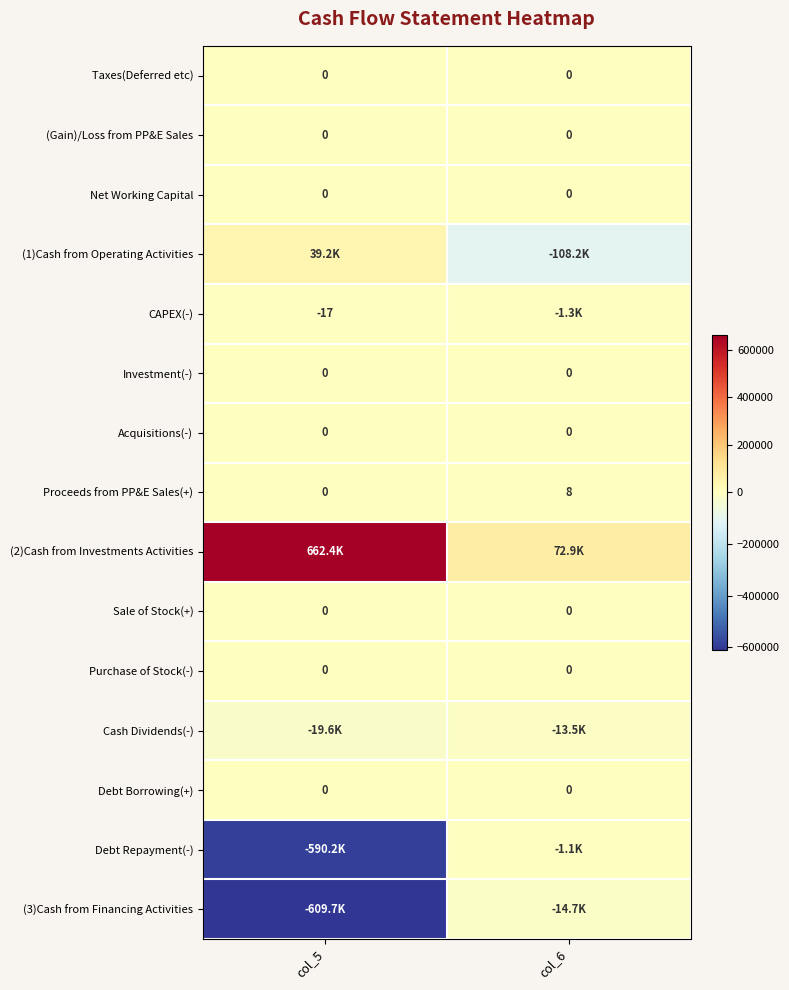

Is it true that Taxes(Deferred etc) equals 0 at col_5?

True